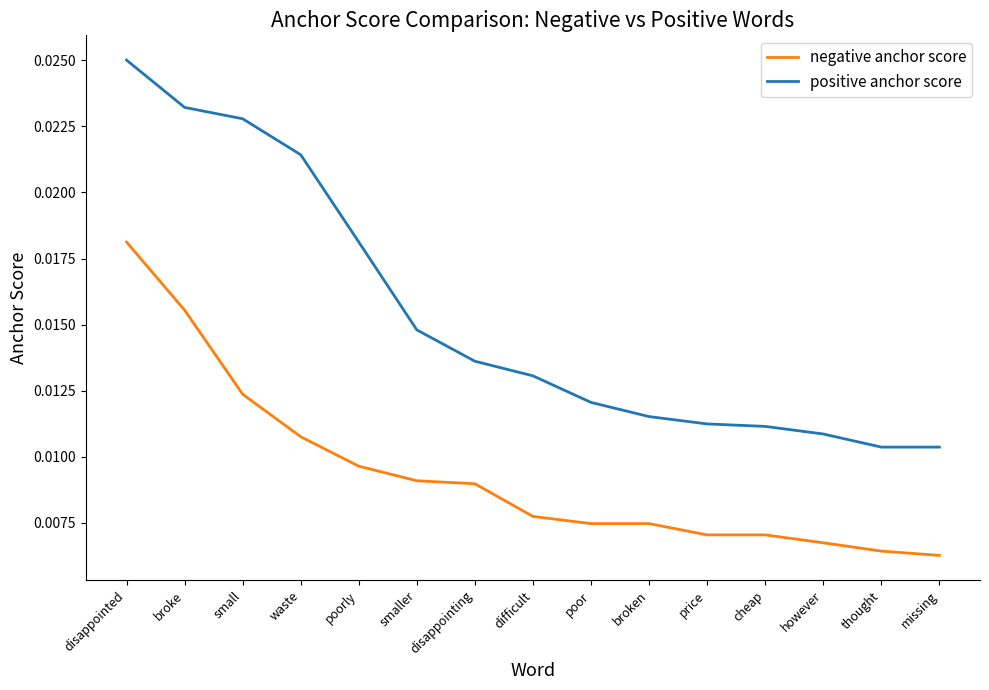

At how many categories does at least one series exceed 0?

15